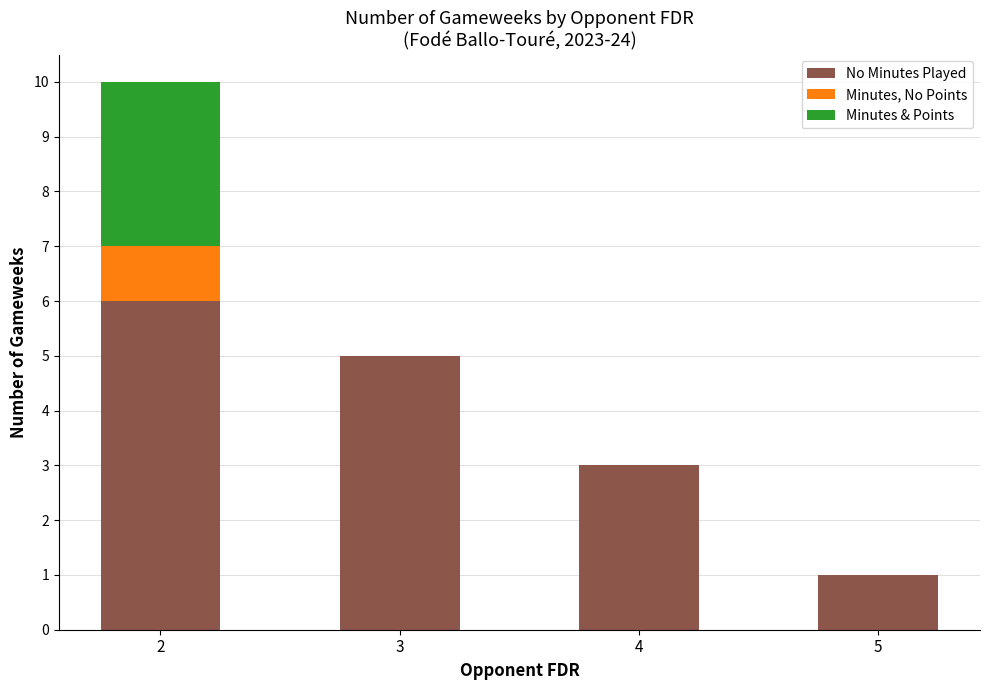

What is the total value across all series at 4?

3